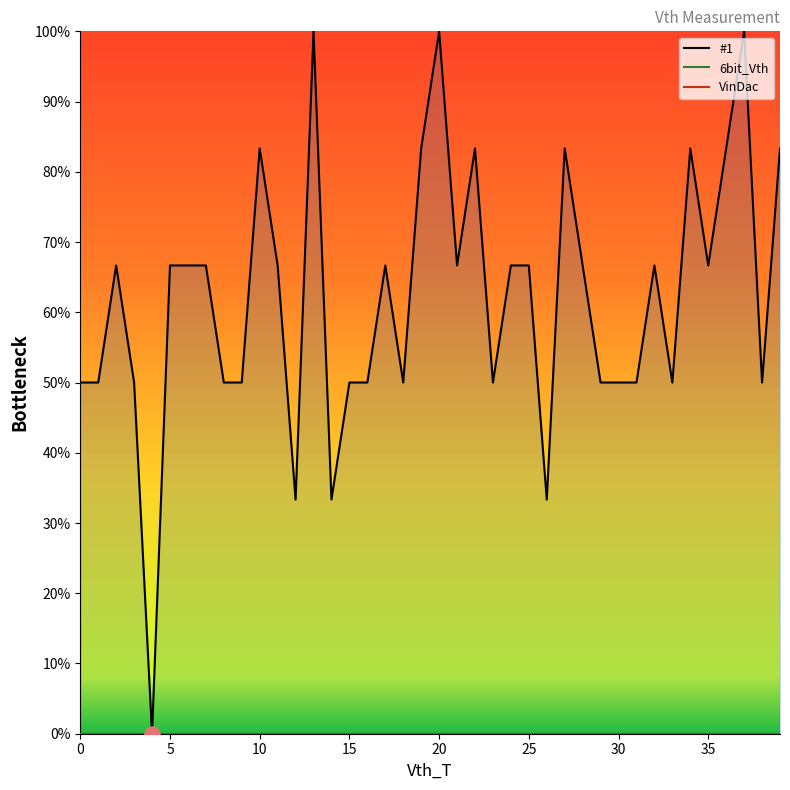

Which series contains the highest Y value?

#1